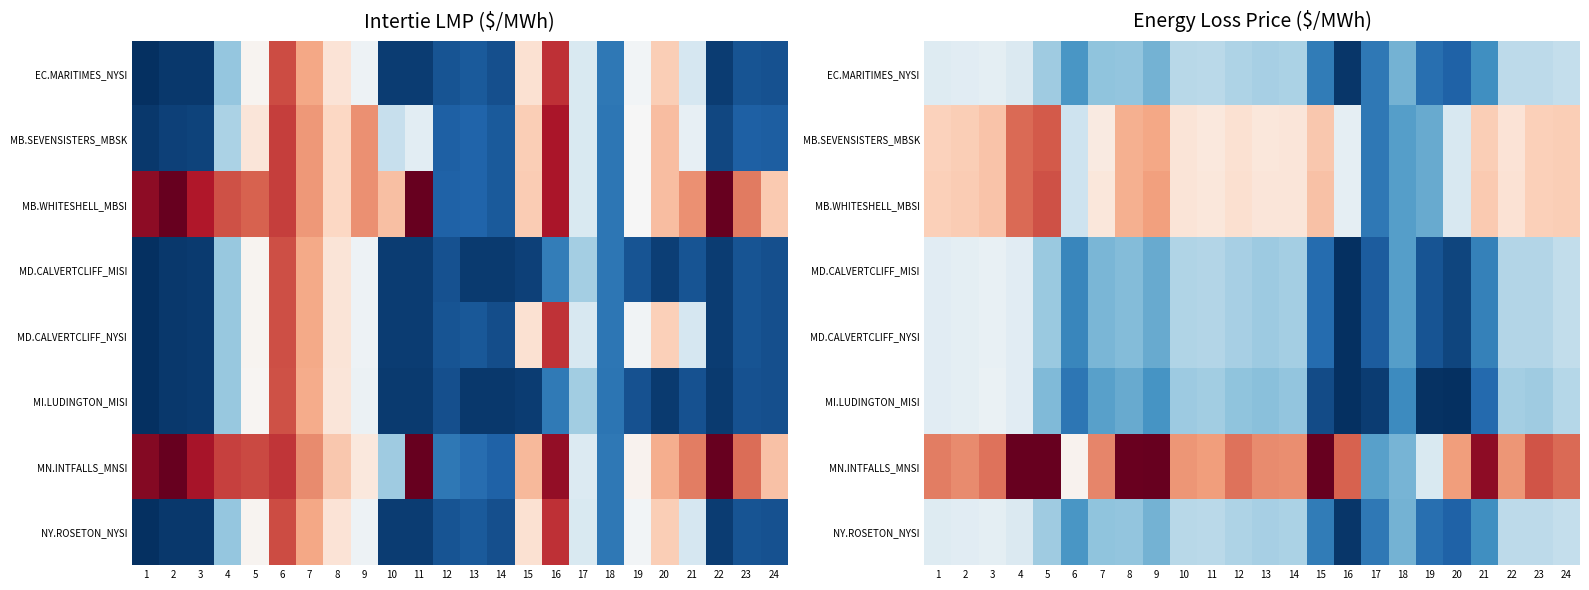

How many values in MB.WHITESHELL_MBSI are above zero?

18